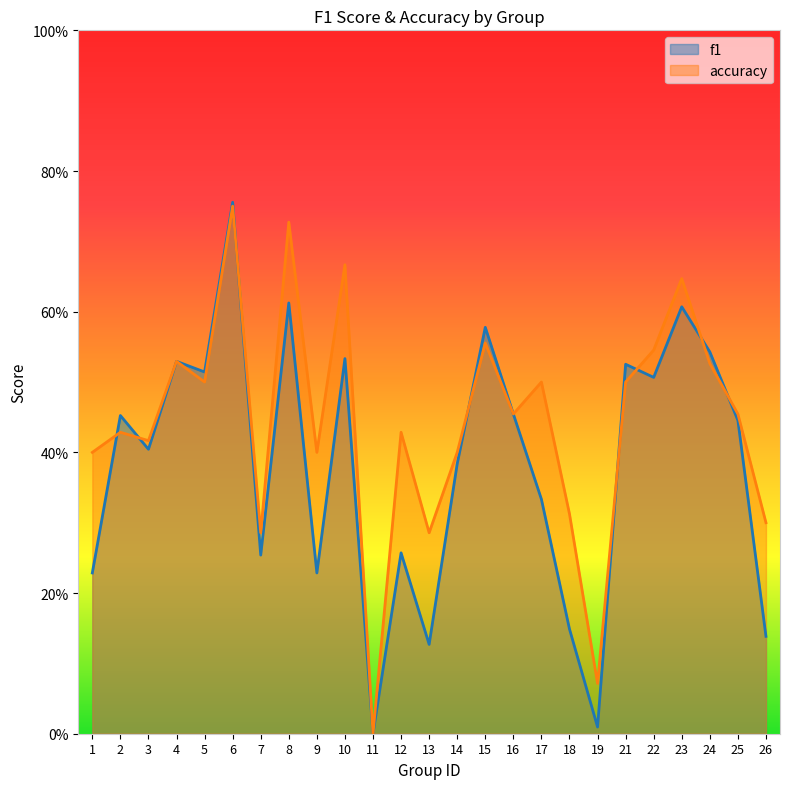

Reading left to right, extract all data points from this chart.

f1: 1=0.2	2=0.5	3=0.4	4=0.5	5=0.5	6=0.8	7=0.3	8=0.6	9=0.2	10=0.5	11=0.0	12=0.3	13=0.1	14=0.4	15=0.6	16=0.5	17=0.3	18=0.1	19=0.0	21=0.5	22=0.5	23=0.6	24=0.5	25=0.4	26=0.1
accuracy: 1=0.4	2=0.4	3=0.4	4=0.5	5=0.5	6=0.8	7=0.3	8=0.7	9=0.4	10=0.7	11=0.0	12=0.4	13=0.3	14=0.4	15=0.6	16=0.5	17=0.5	18=0.3	19=0.1	21=0.5	22=0.5	23=0.6	24=0.5	25=0.5	26=0.3